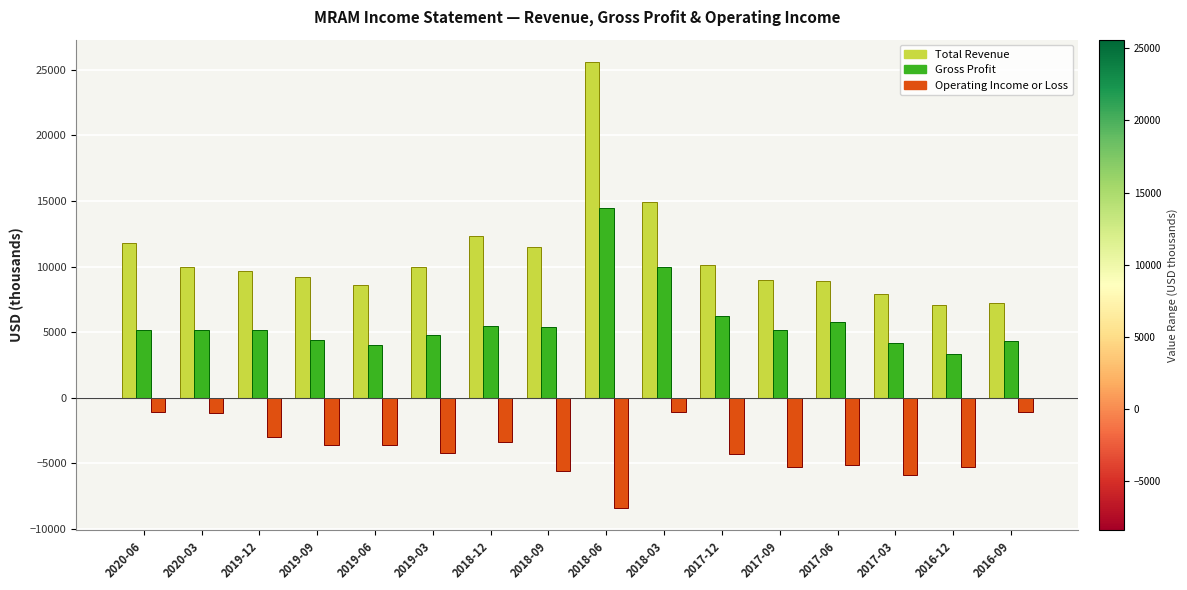

What is the difference between the maximum and minimum values in the Gross Profit series?

11200